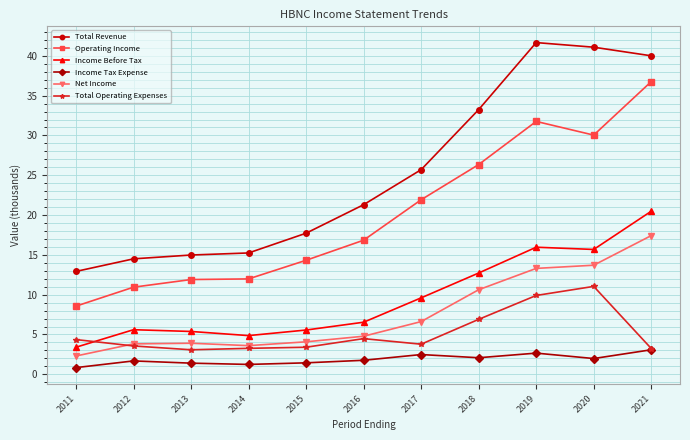

The Total Revenue series shows 41.7 at 2019. True or false?

True